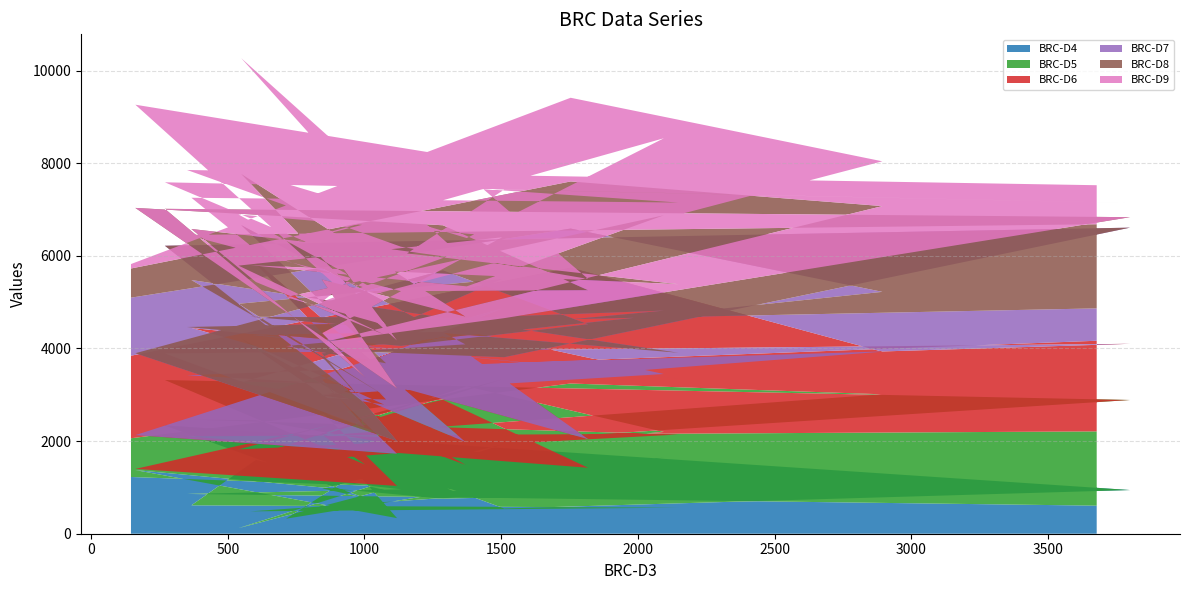

Reading left to right, list all the values displayed in this chart.

BRC-D4: 1225	877	1249	1961	545	943	2338	772	977	1924	120	946	1595	613	562	483	807	1646	324	1709	1351	802	2172	337	1374	756	834	959	859	606
BRC-D5: 836	2366	1761	164	1472	1944	980	721	1154	1408	1700	1022	855	1851	1580	1168	2374	551	1227	345	2864	686	453	695	25	2136	590	780	1244	1603
BRC-D6: 1782	2500	920	880	1666	1213	574	807	1195	1532	1431	820	1599	1980	1211	2644	1185	1251	1401	843	1940	493	657	695	730	1370	618	1416	1318	1957
BRC-D7: 1253	845	1292	958	128	2508	2325	513	489	635	1713	199	621	1033	554	389	293	1369	1099	783	508	2107	613	276	1768	1425	2481	900	1042	699
BRC-D8: 630	1017	1851	179	843	226	797	566	517	902	824	1313	764	1102	1480	1114	681	2058	1057	821	1105	599	1592	1134	3137	972	734	1182	1987	1816
BRC-D9: 96	1807	967	748	2775	308	573	2385	680	13	1105	866	691	674	1763	1991	1043	1663	1140	2300	2500	1238	859	1034	2228	1527	243	960	1403	843